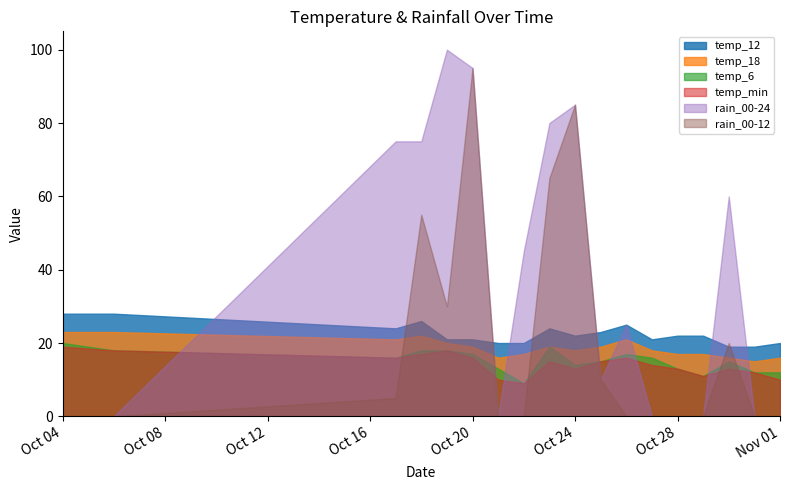

How many interior local valleys does the temp_6 series have?

4